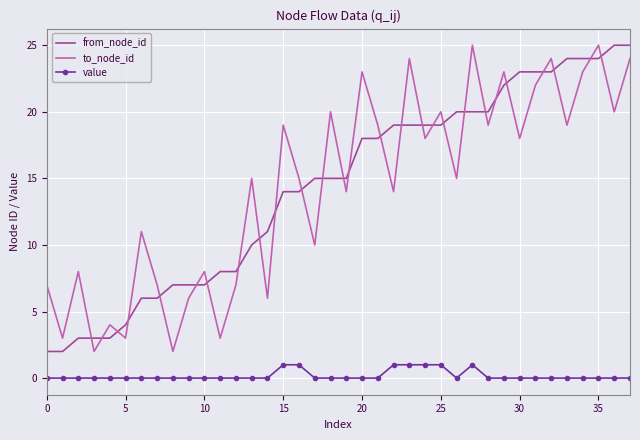

Count the number of categories in the chart.

38